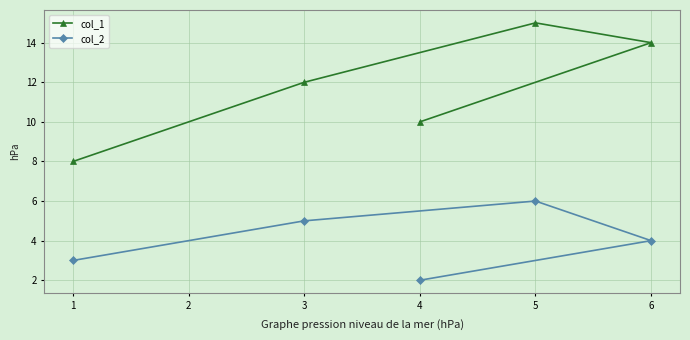

List the series in order of their peak value, highest first.

col_1, col_2